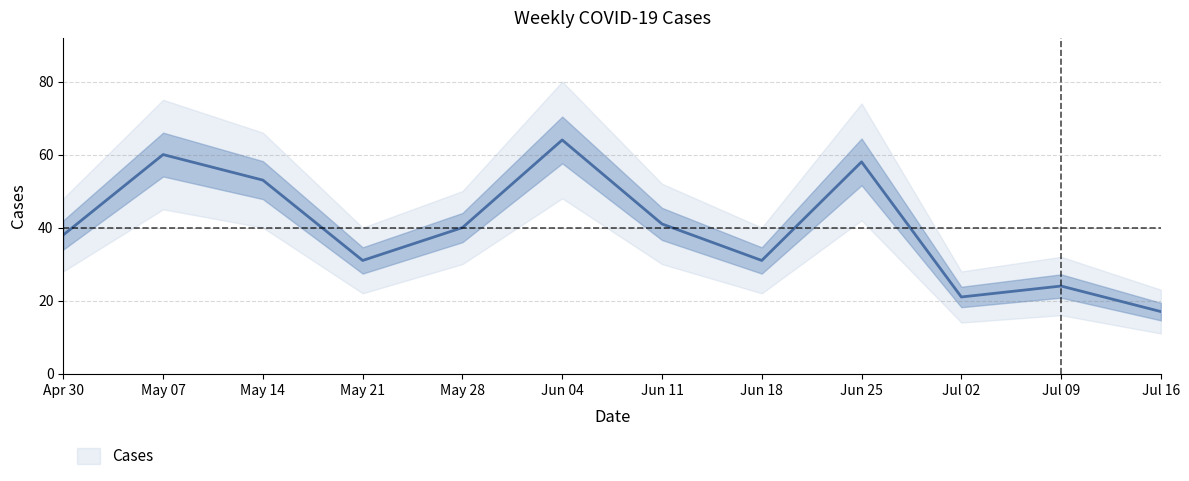

What is the change in value from May 14 to Jun 18?

-22